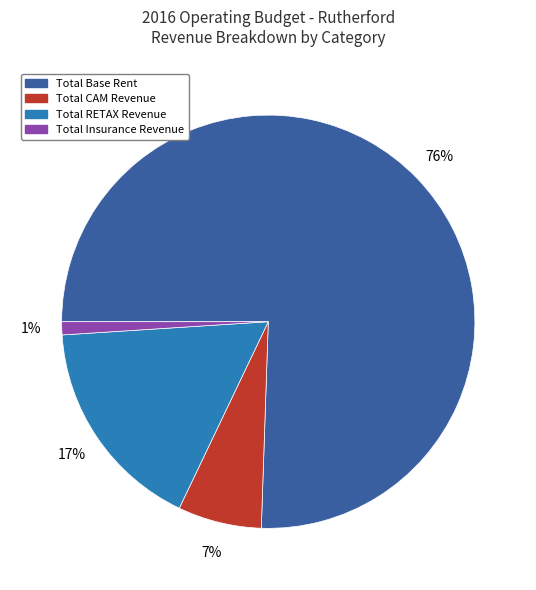

What is the smallest slice in the pie chart?

Total Insurance Revenue